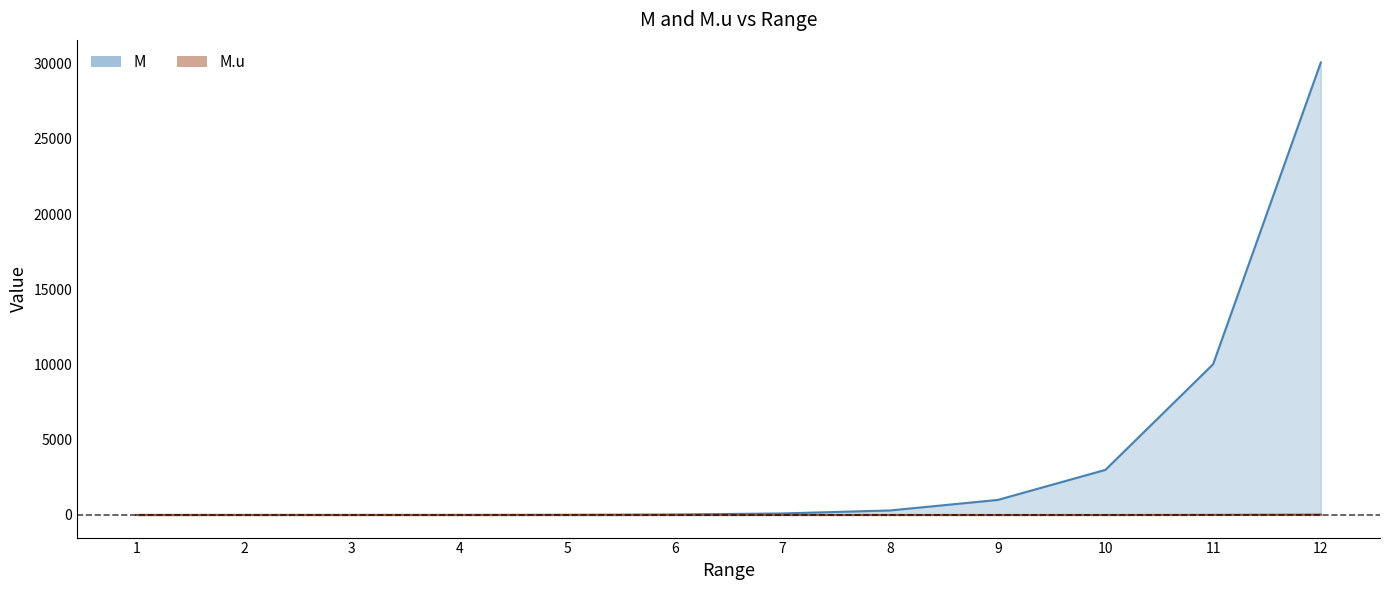

Reading right to left, extract all data points from this chart.

M: 12=30078.9	11=10022.9	10=2998.6	9=999.2	8=300.0	7=100.0	6=30.0	5=10.0	4=3.0	3=1.0	2=0.3	1=0.1
M.u: 12=22.1	11=7.4	10=0.4	9=0.1	8=0.0	7=0.0	6=0.0	5=0.0	4=0.0	3=0.0	2=0.0	1=0.0